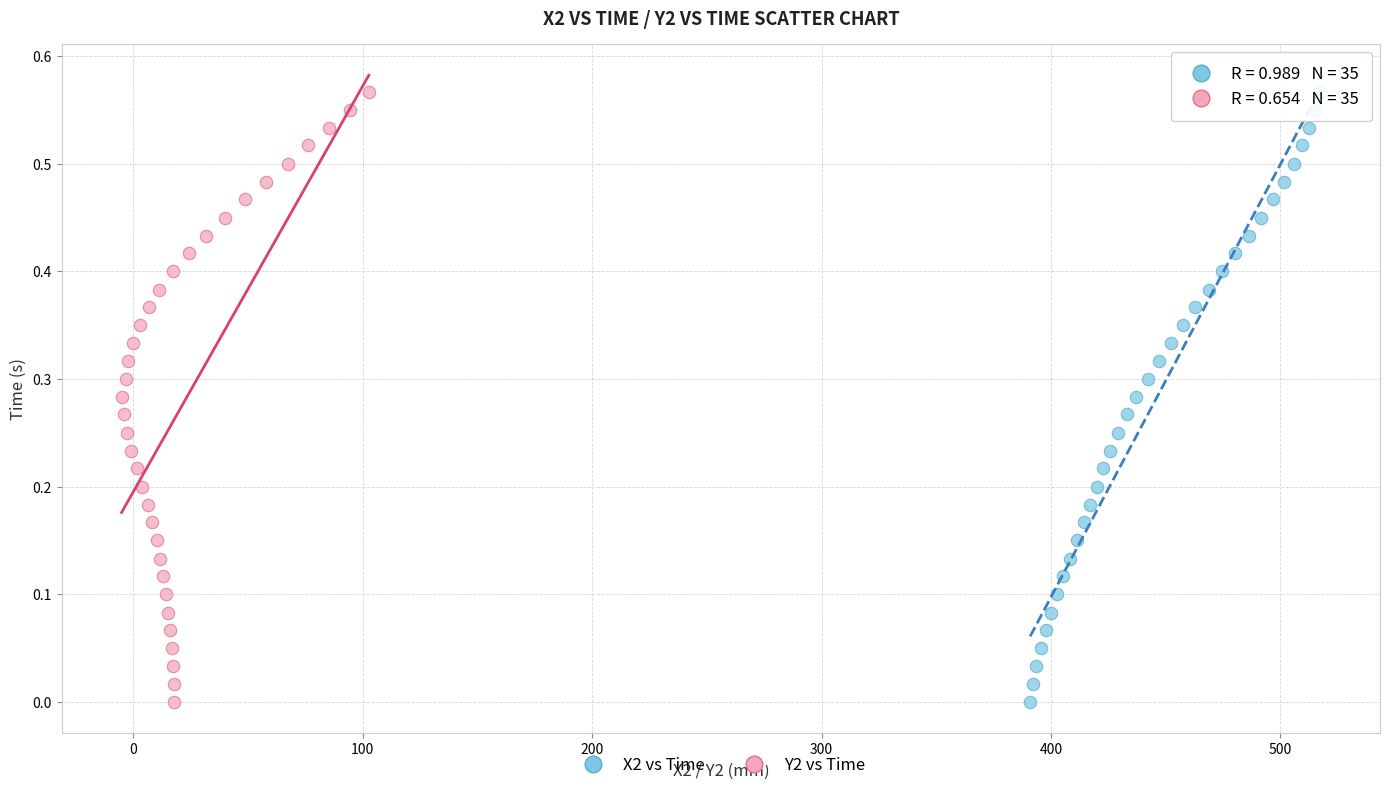

What are all the series names shown in the legend?

X2 vs Time, Y2 vs Time